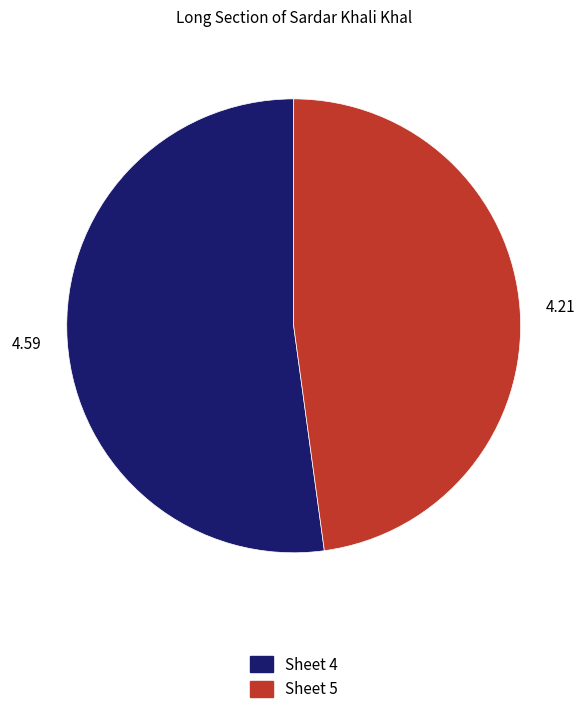

Is Sheet 4 the majority of the pie?

Yes